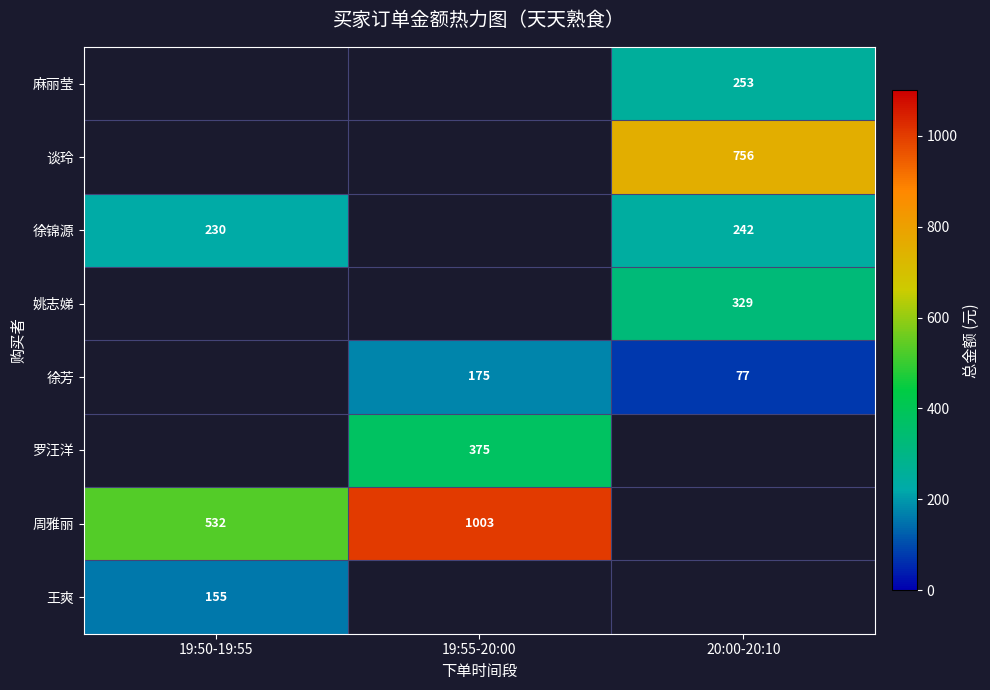

How many distinct data groups are displayed?

8